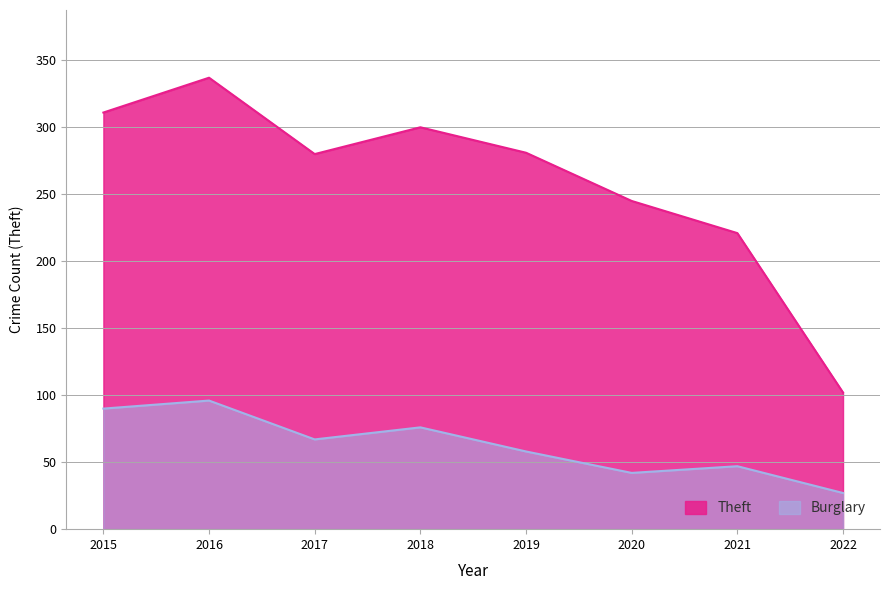

Count the number of categories in the chart.

8